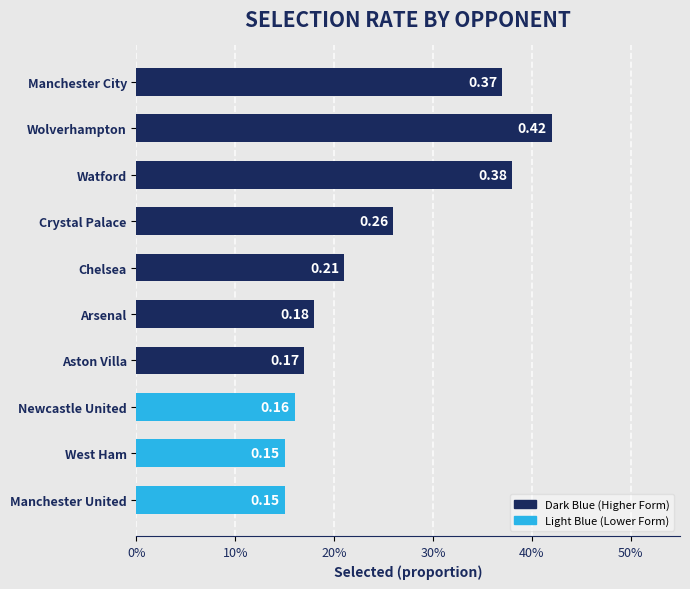

Are the bars horizontal?

Yes